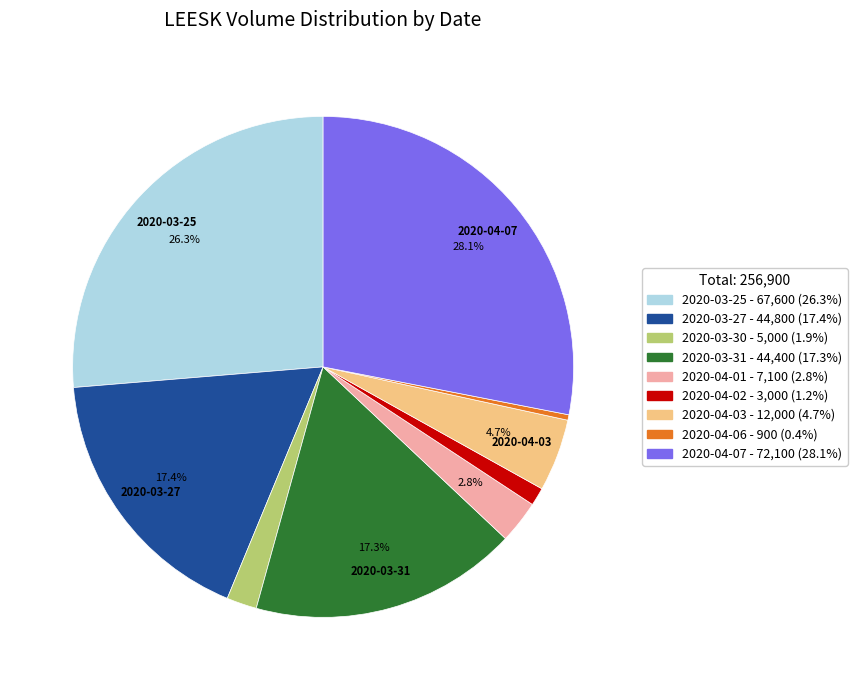

Which category has the biggest portion of the pie?

2020-04-07